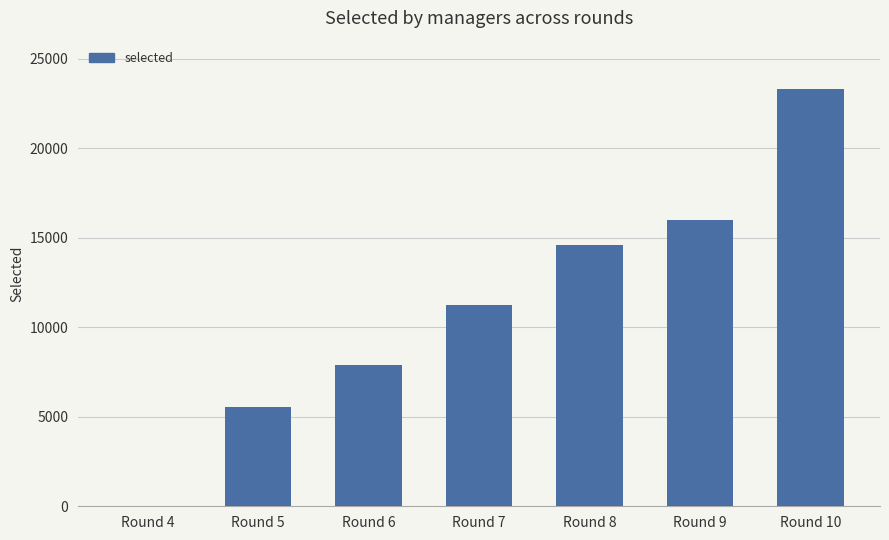

How many series are shown in this chart?

1